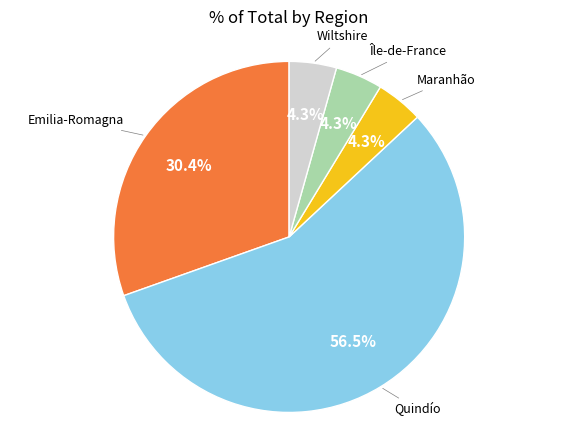

Does any single category account for the majority?

Yes